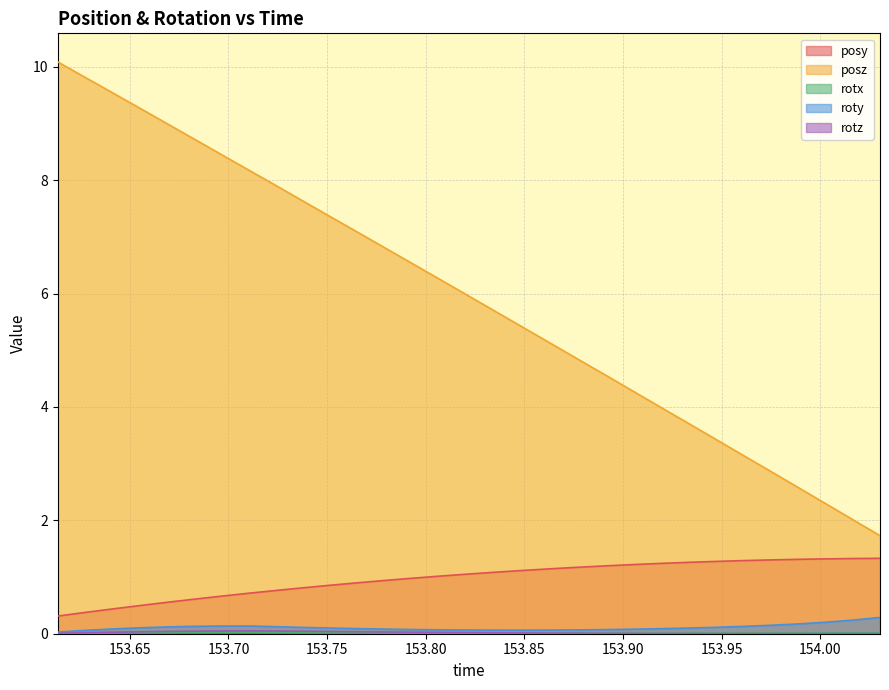

Rank the series by their maximum value, from highest to lowest.

posz, posy, roty, rotz, rotx